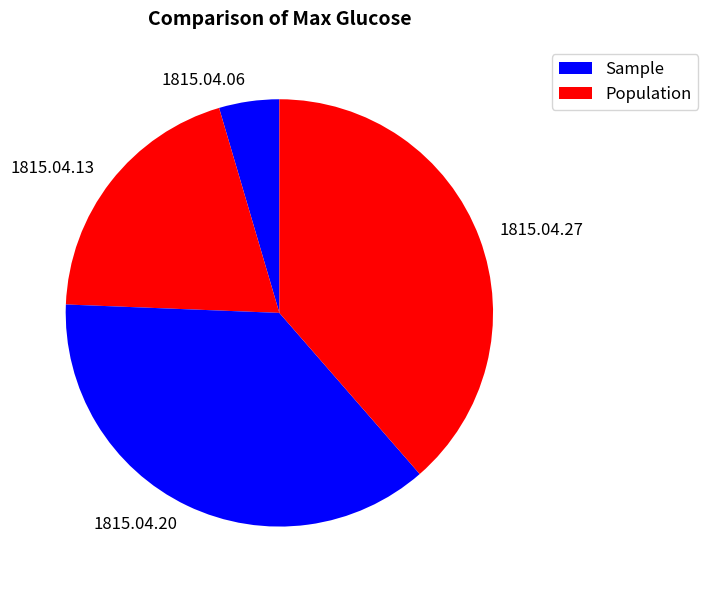

Rank the categories by value from highest to lowest.

1815.04.27, 1815.04.20, 1815.04.13, 1815.04.06